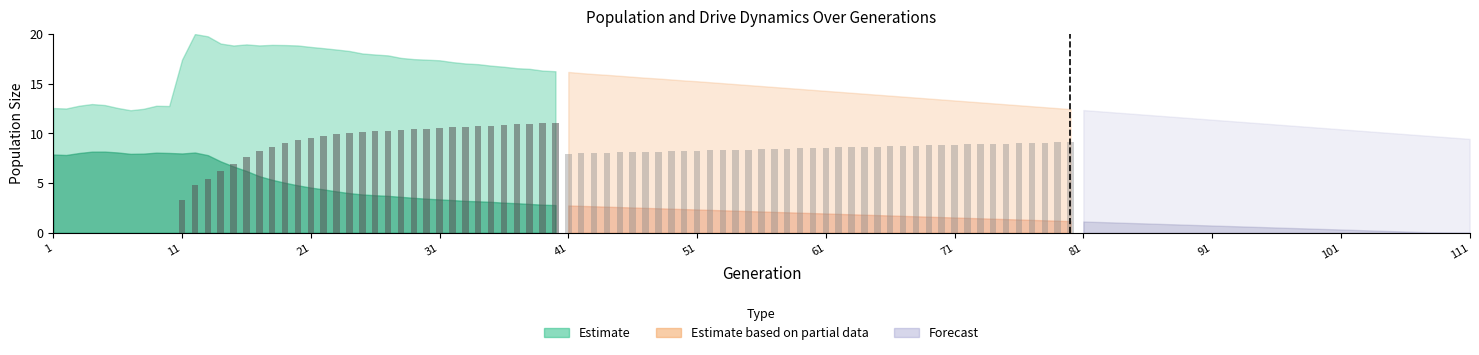

What is the maximum value for rate_has_drive?

11.0